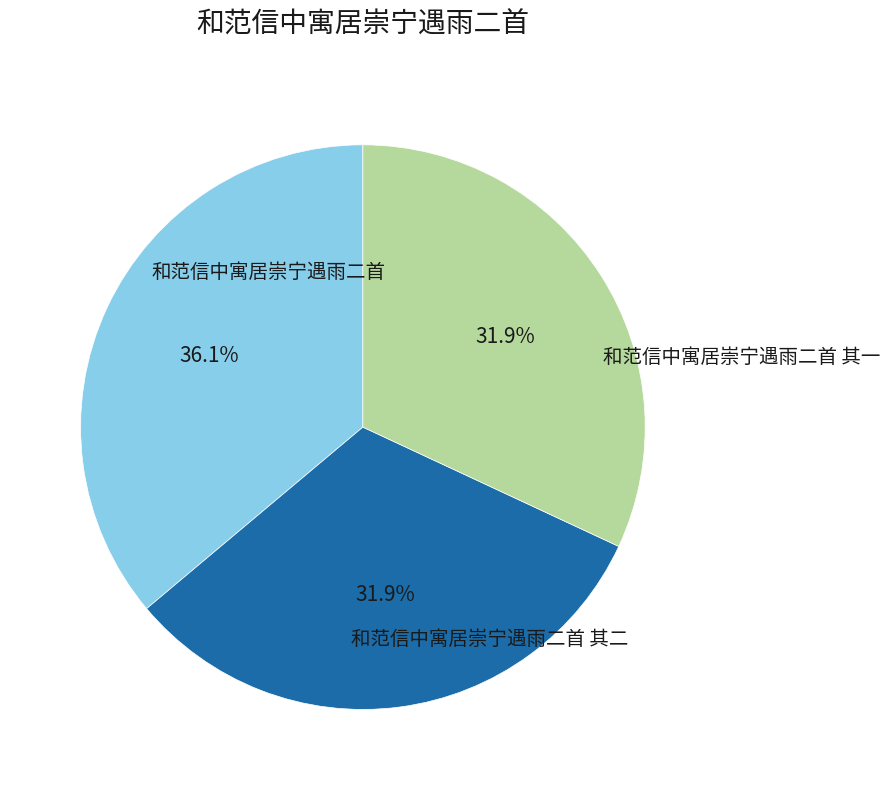

Does any single category account for the majority?

No